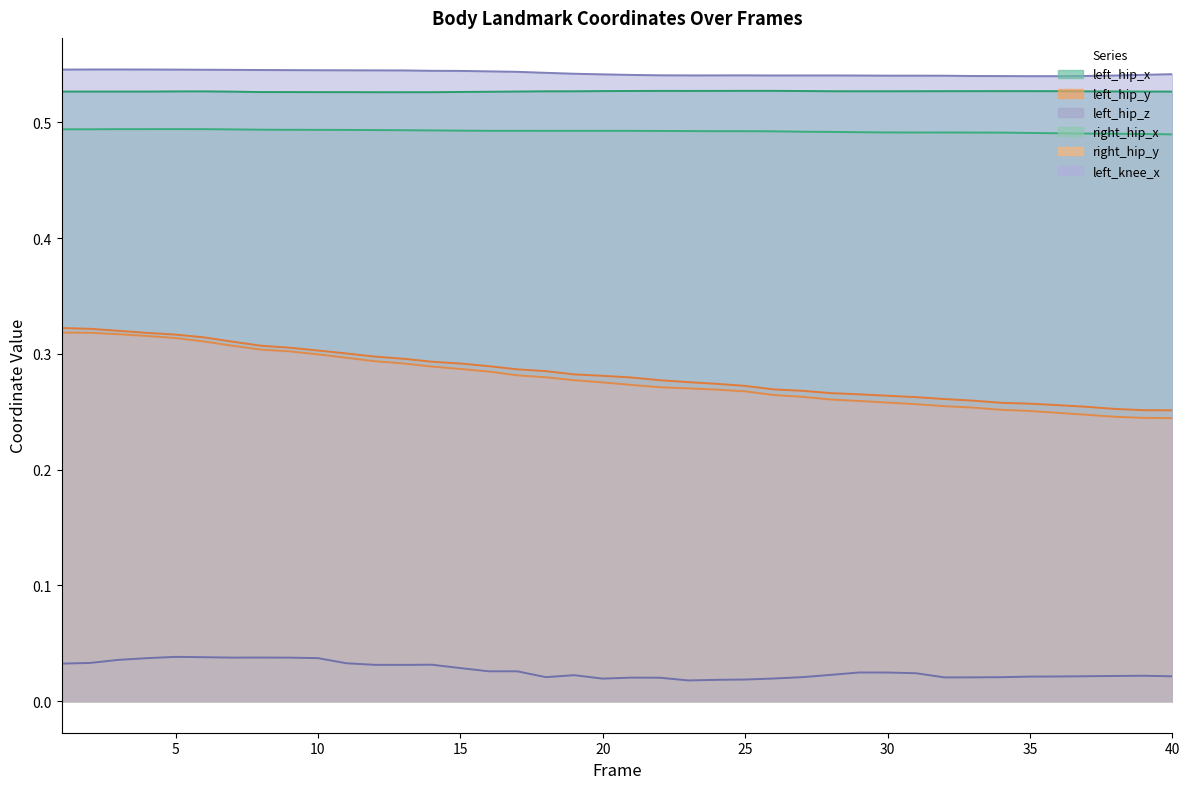

How many lines are shown in the chart?

6